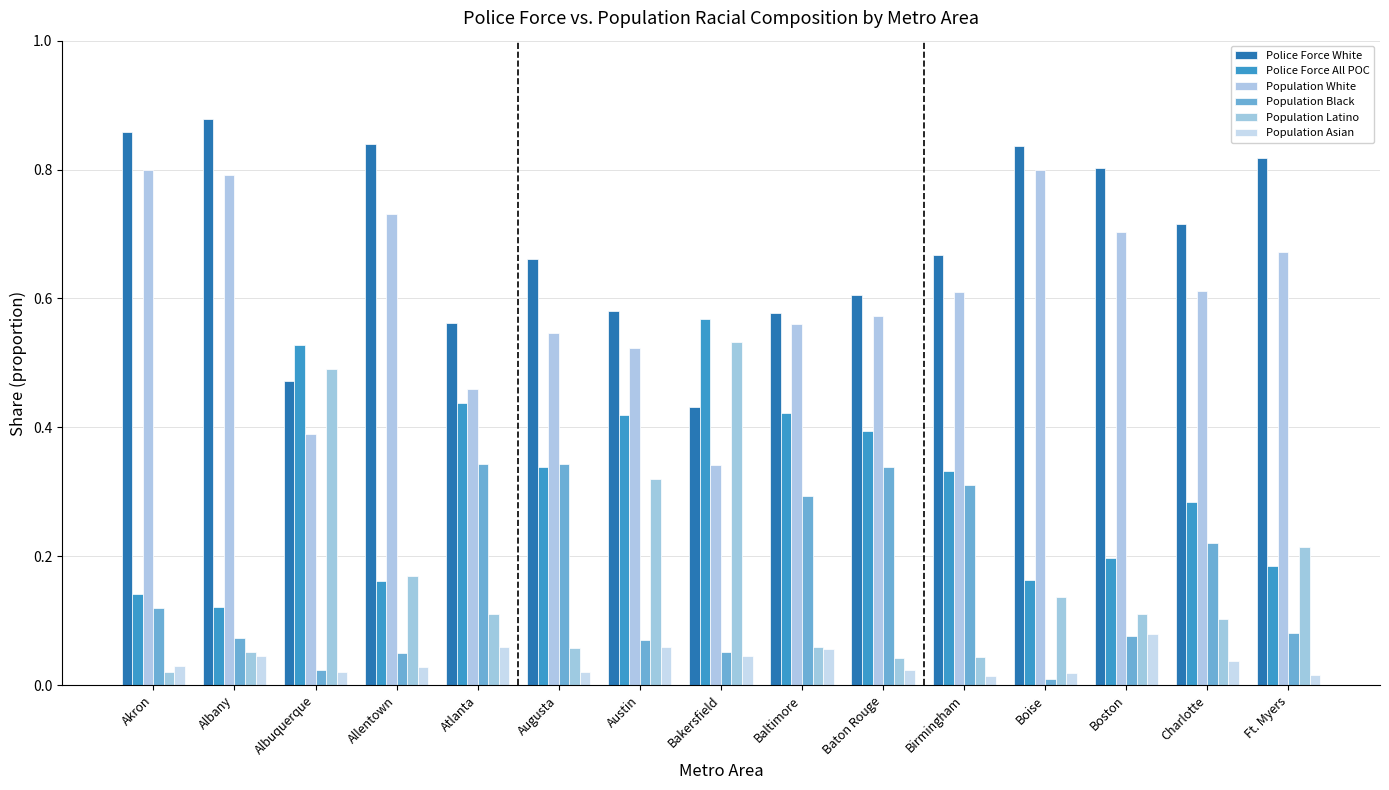

What is the minimum value for Police Force White?

0.4